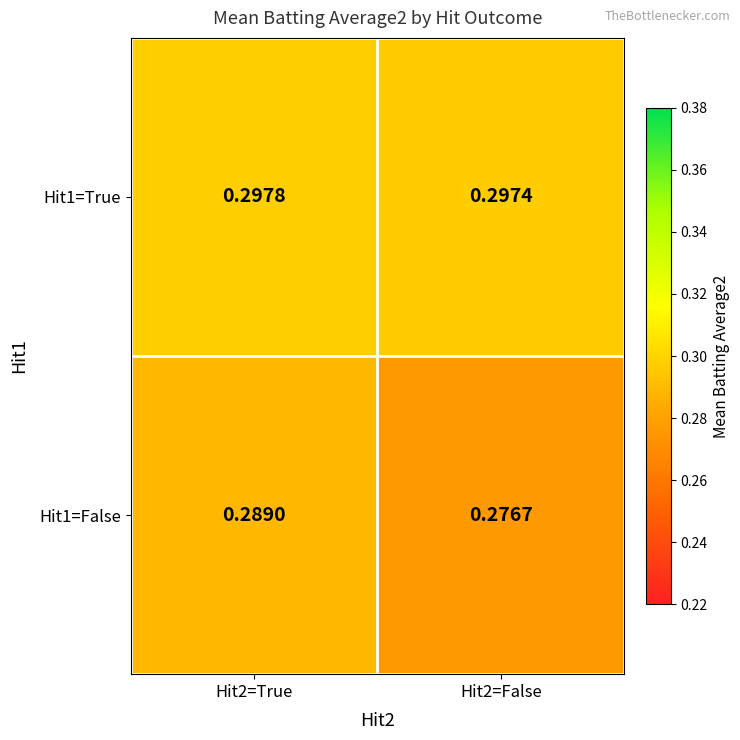

Between Hit2=True and Hit2=False, which series saw the biggest shift?

Hit1=False